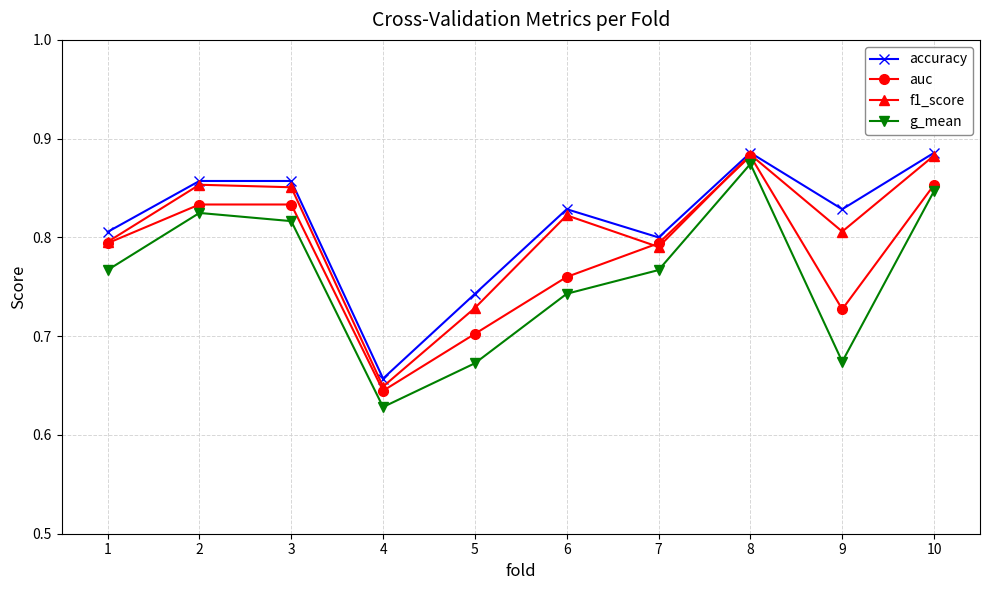

How many categories are shown in the chart?

10